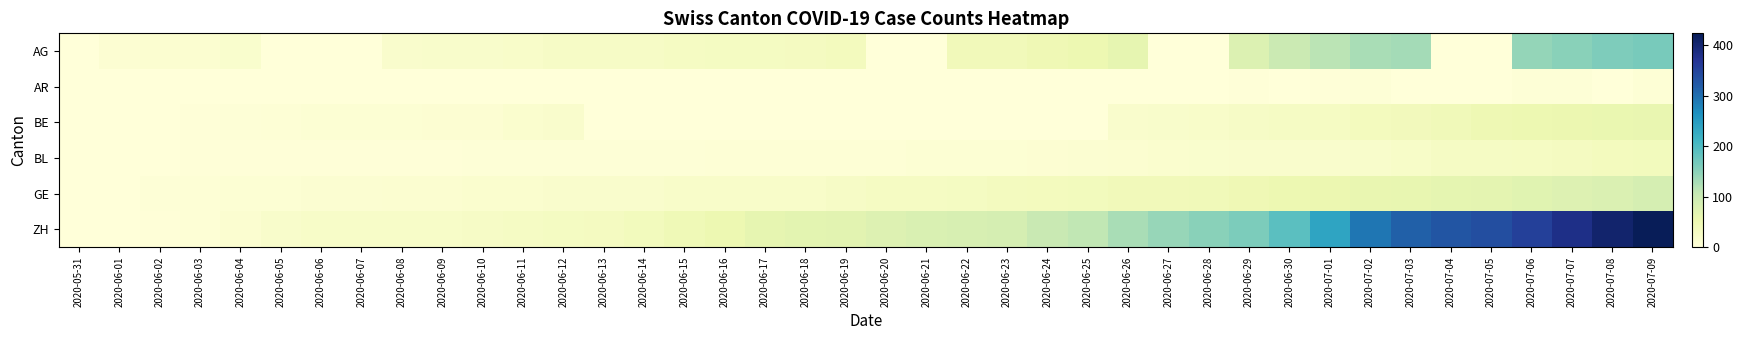

Which series changed the most between 2020-06-12 and 2020-06-27?

ZH